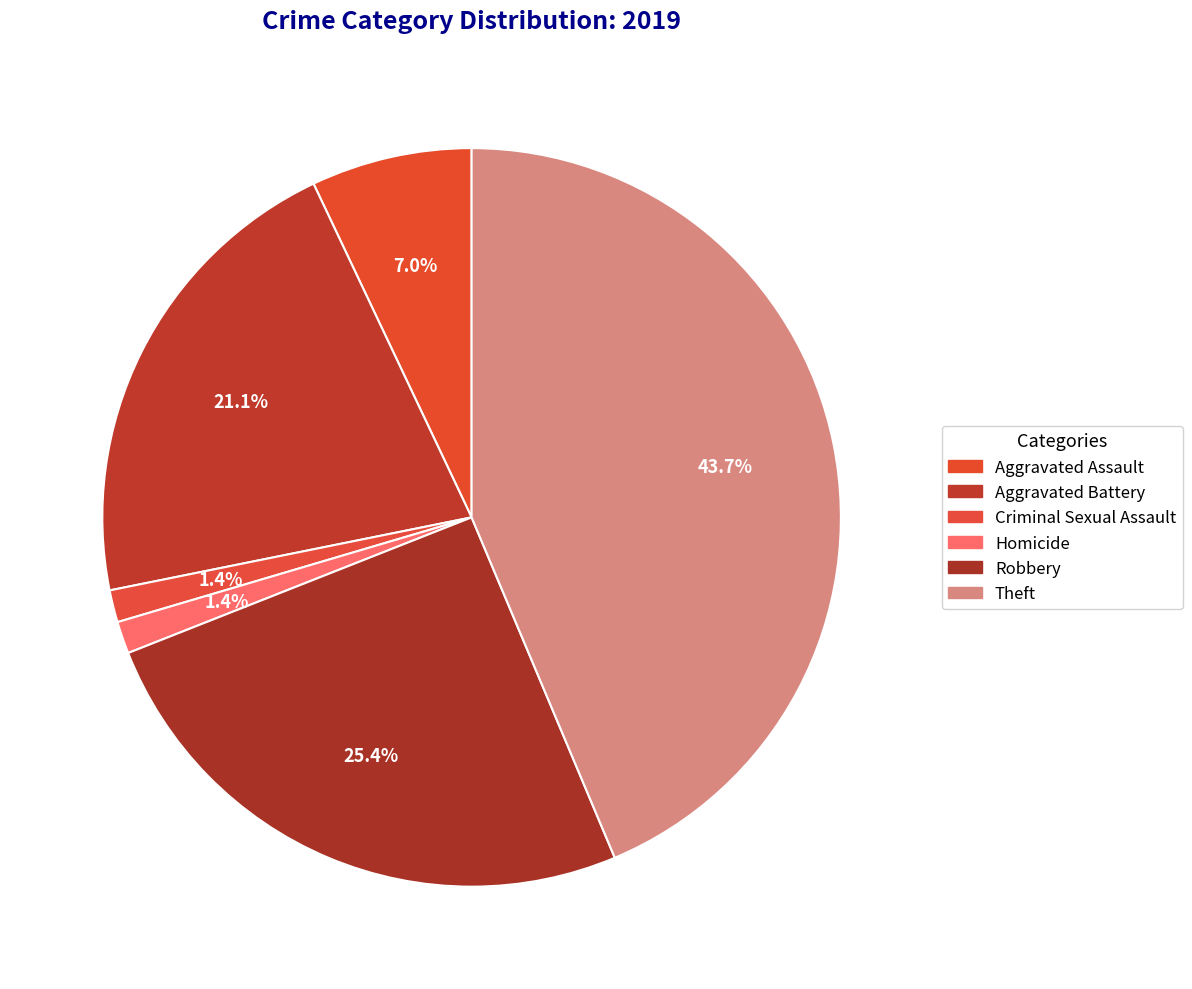

Is Homicide the majority of the pie?

No